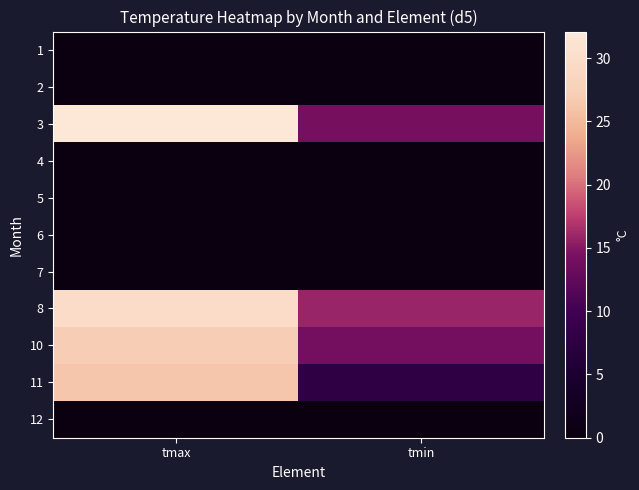

Reading right to left, what are all the values shown in this chart?

1: tmin=0.0	tmax=0.0
2: tmin=0.0	tmax=0.0
3: tmin=14.2	tmax=32.1
4: tmin=0.0	tmax=0.0
5: tmin=0.0	tmax=0.0
6: tmin=0.0	tmax=0.0
7: tmin=0.0	tmax=0.0
8: tmin=15.8	tmax=29.6
10: tmin=14.0	tmax=27.0
11: tmin=7.9	tmax=26.3
12: tmin=0.0	tmax=0.0